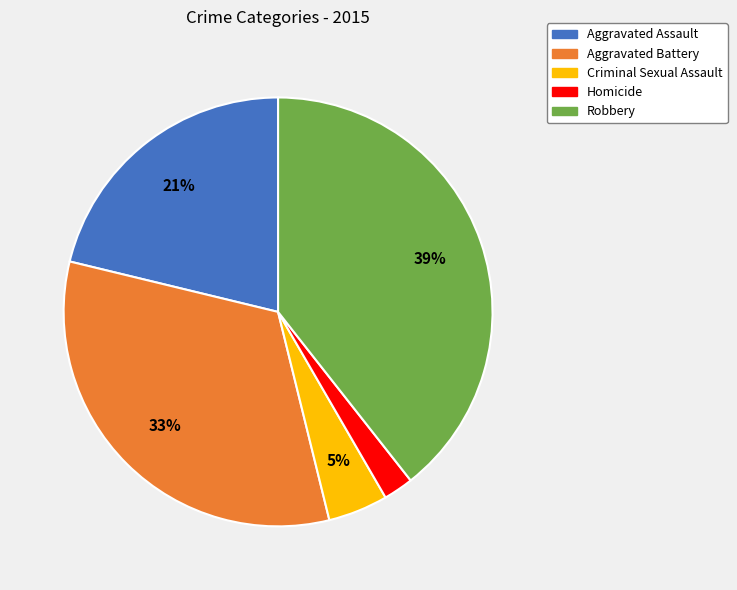

Rank the categories by value from lowest to highest.

Homicide, Criminal Sexual Assault, Aggravated Assault, Aggravated Battery, Robbery